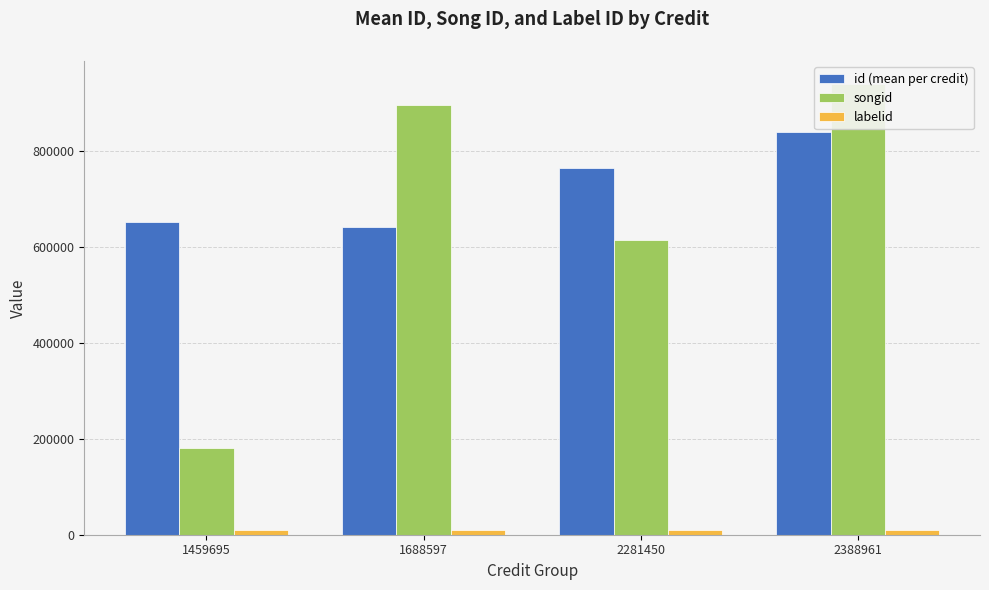

Which series has the largest total across all categories?

id (mean per credit)